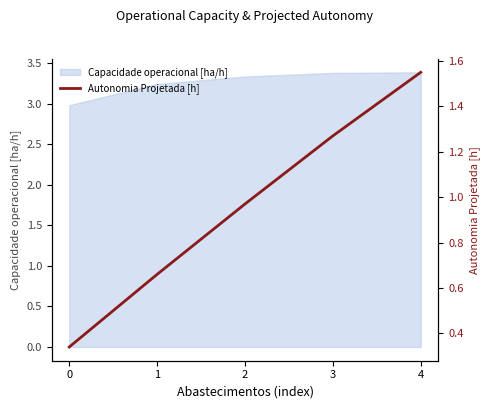

Is it true that Capacidade operacional [ha/h] equals 3.3 at 2?

True